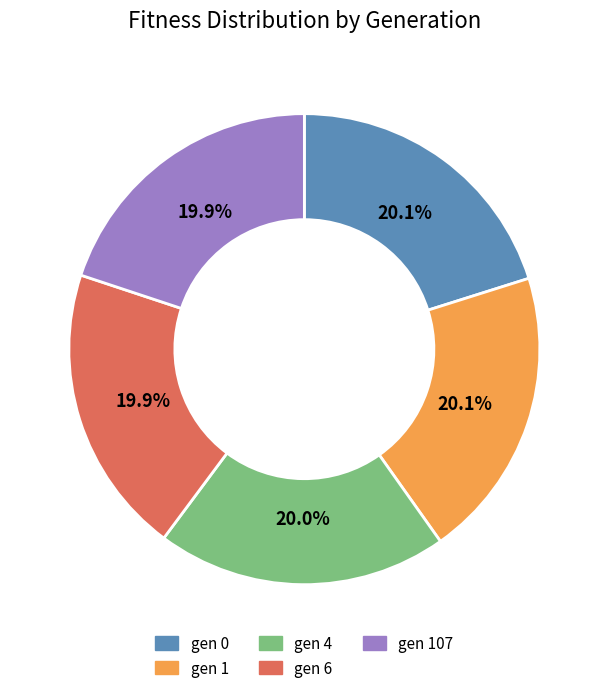

Is gen 6 the majority of the pie?

No